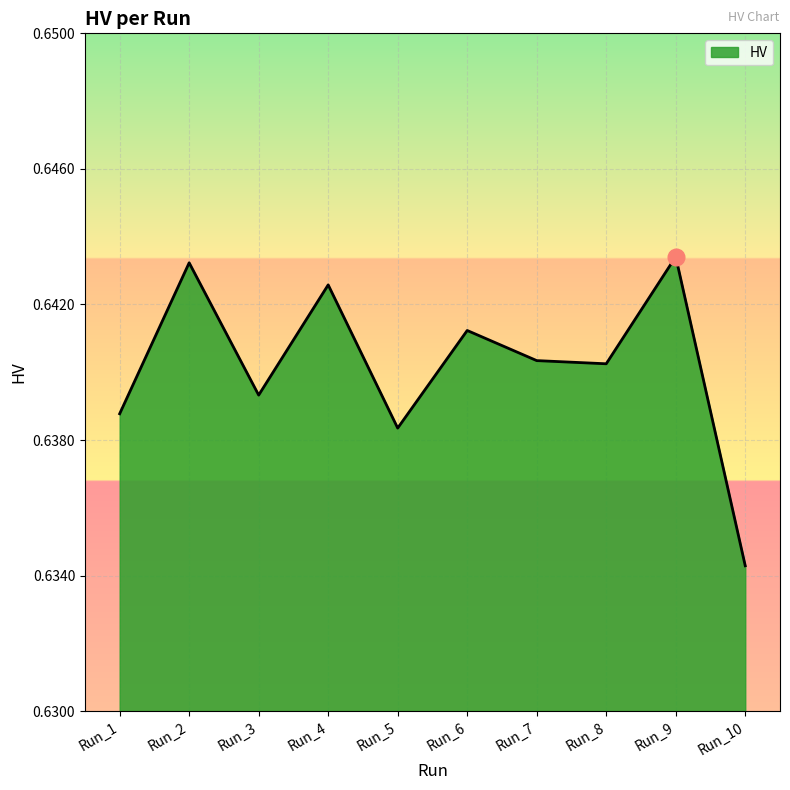

Which label corresponds to the smallest value in the chart?

Run_10